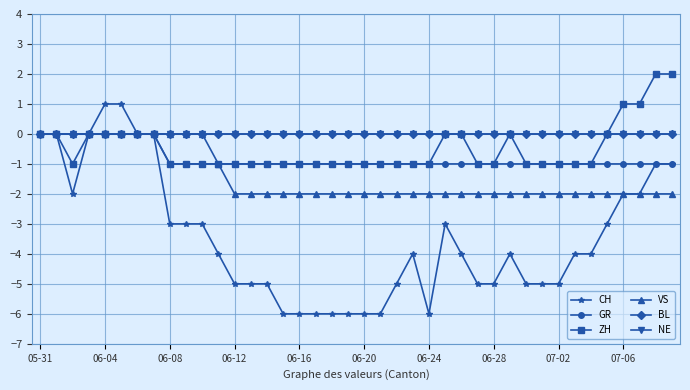

Does the chart have visible grid lines?

Yes